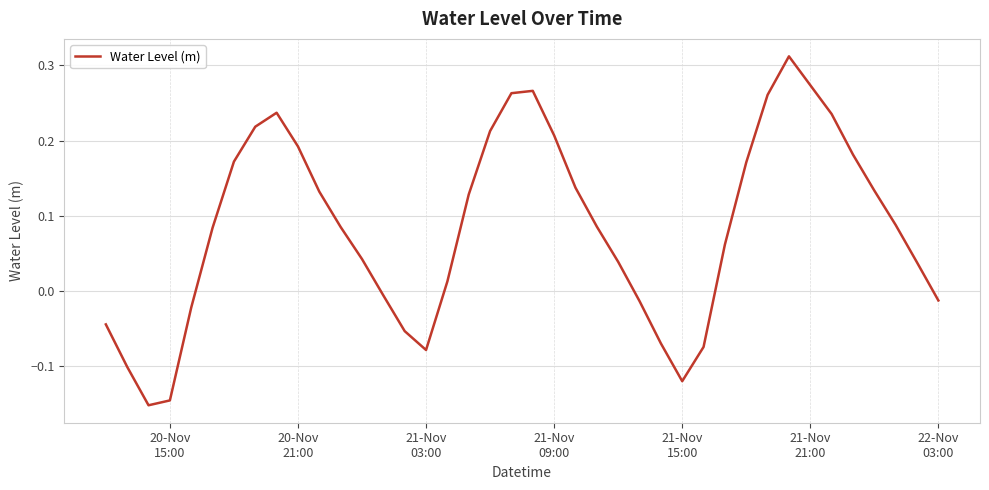

How many categories are shown in the chart?

40